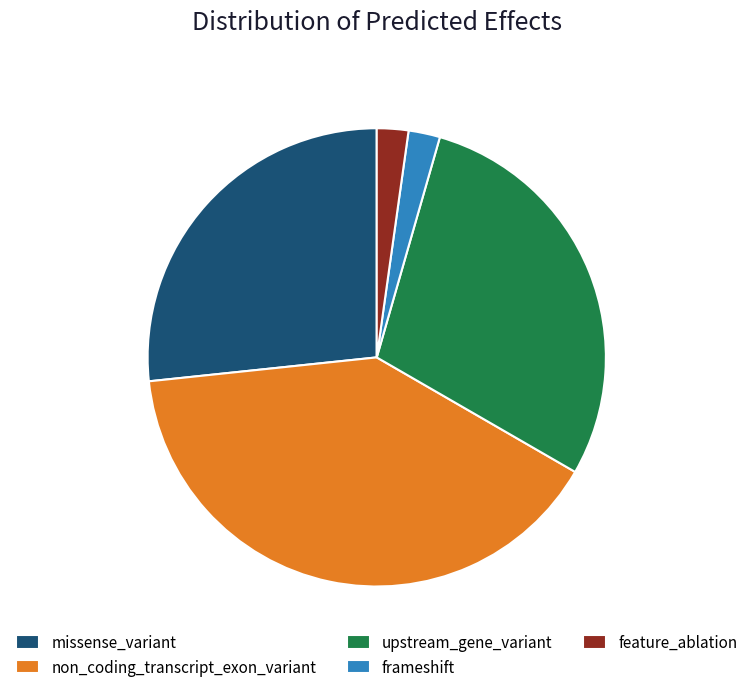

What is the largest slice in the pie chart?

non_coding_transcript_exon_variant